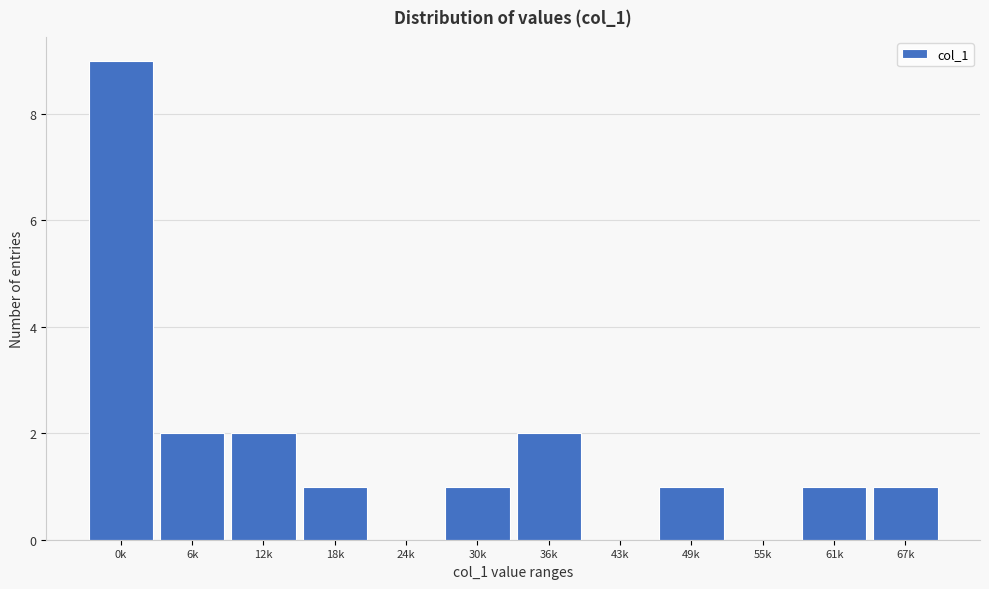

Reading right to left, transcribe all the data shown in this chart.

67k=1	61k=1	55k=0	49k=1	43k=0	36k=2	30k=1	24k=0	18k=1	12k=2	6k=2	0k=9